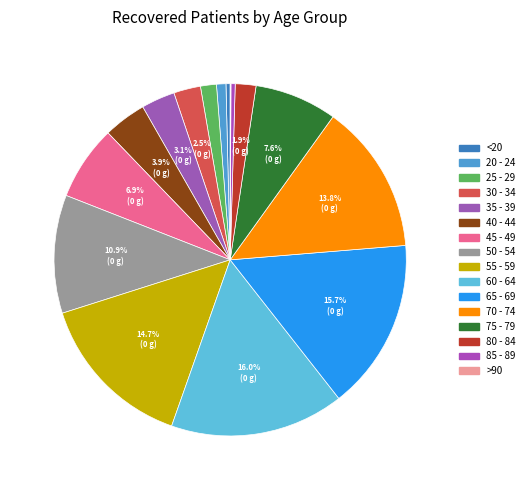

What is the change in value from 30 - 34 to 85 - 89?

-272